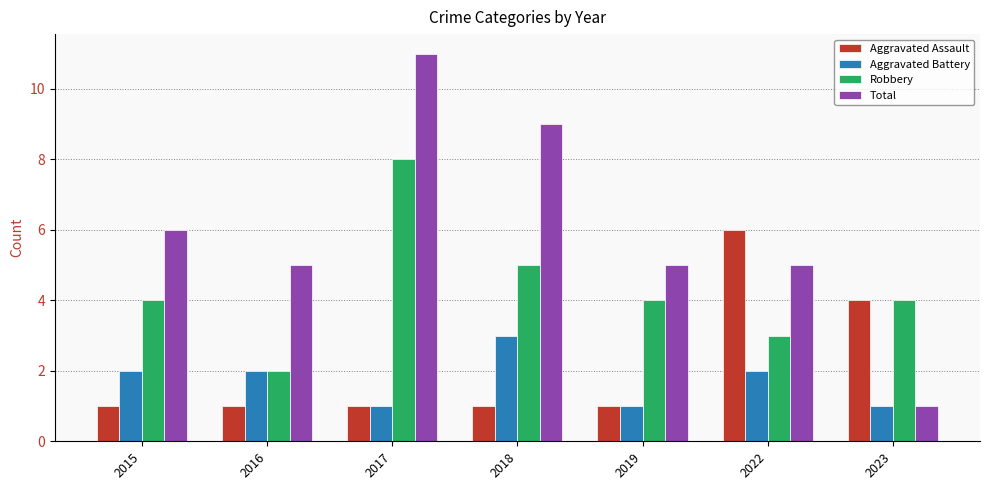

What is the value of the Aggravated Battery bar at the 6th from the left?

2